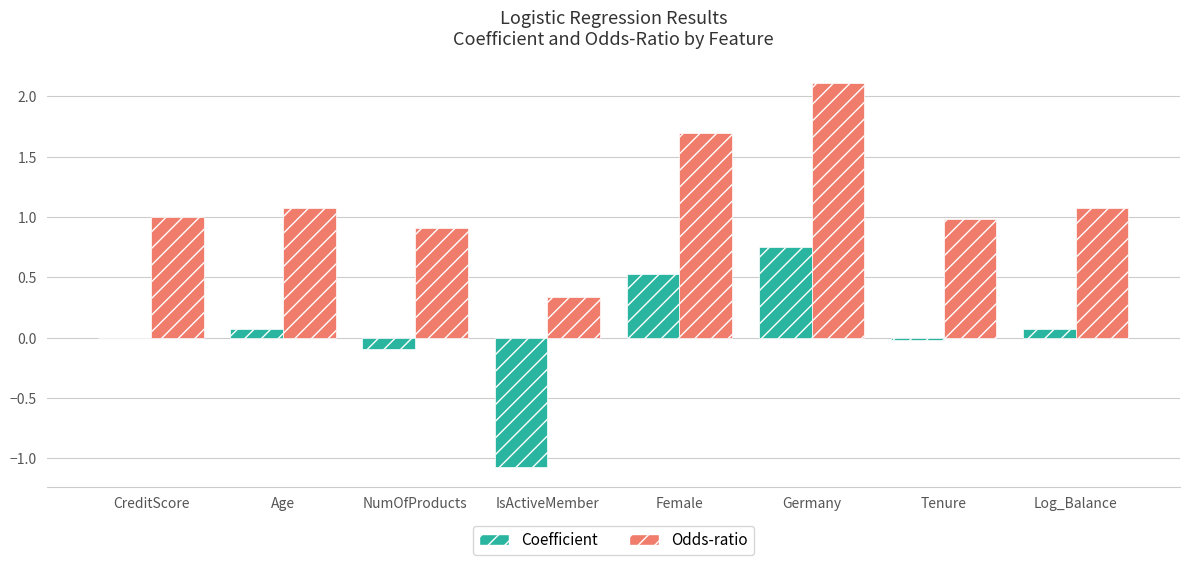

The value of Coefficient at CreditScore is -0.0. True or false?

True